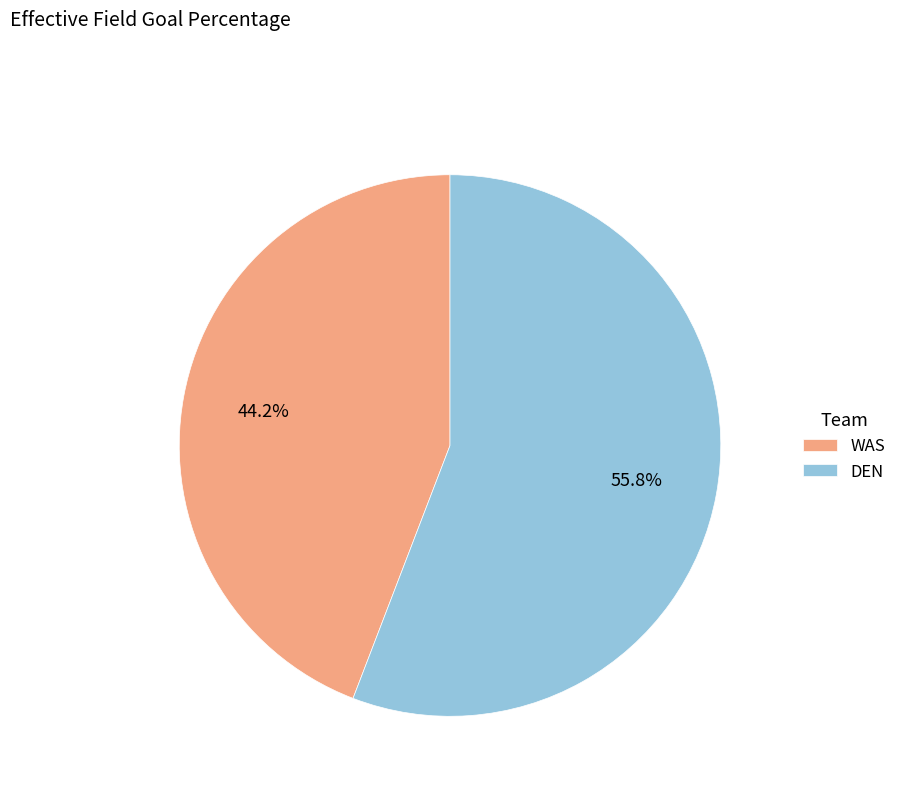

To the nearest percent, what portion does DEN represent?

56%